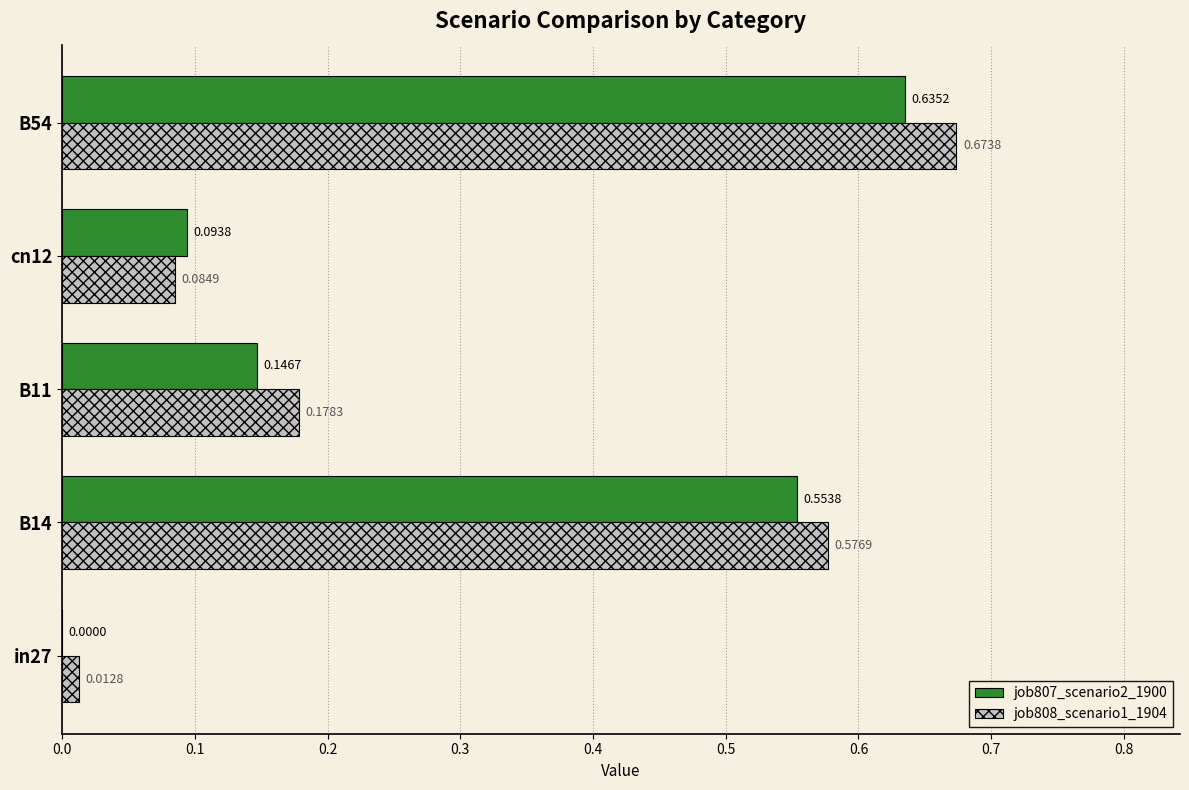

What is the sum of the job807_scenario2_1900 values at B54 and B11?

0.8